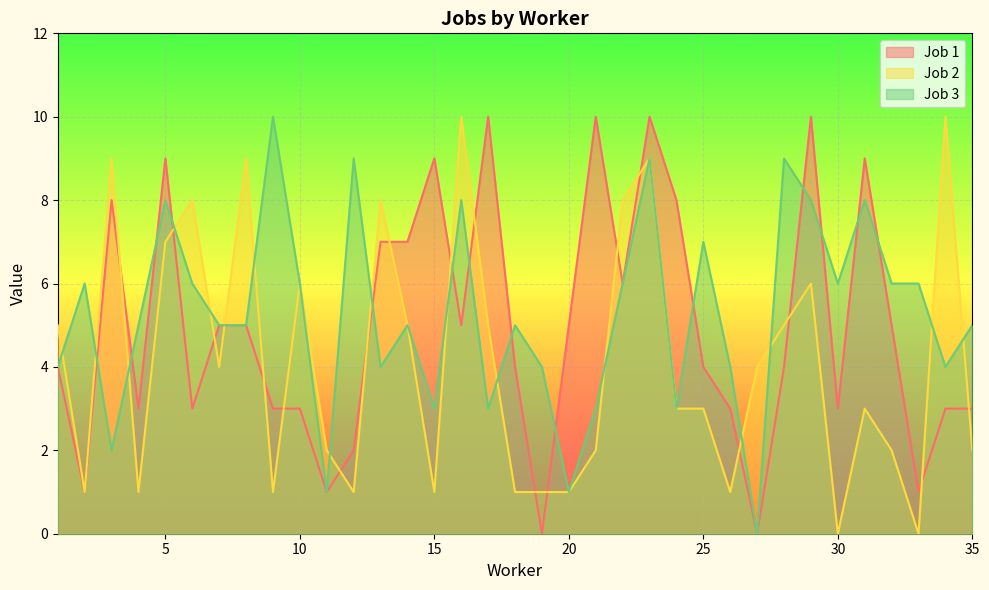

What is the value of the Job 2 point at the 8th from the left?

9